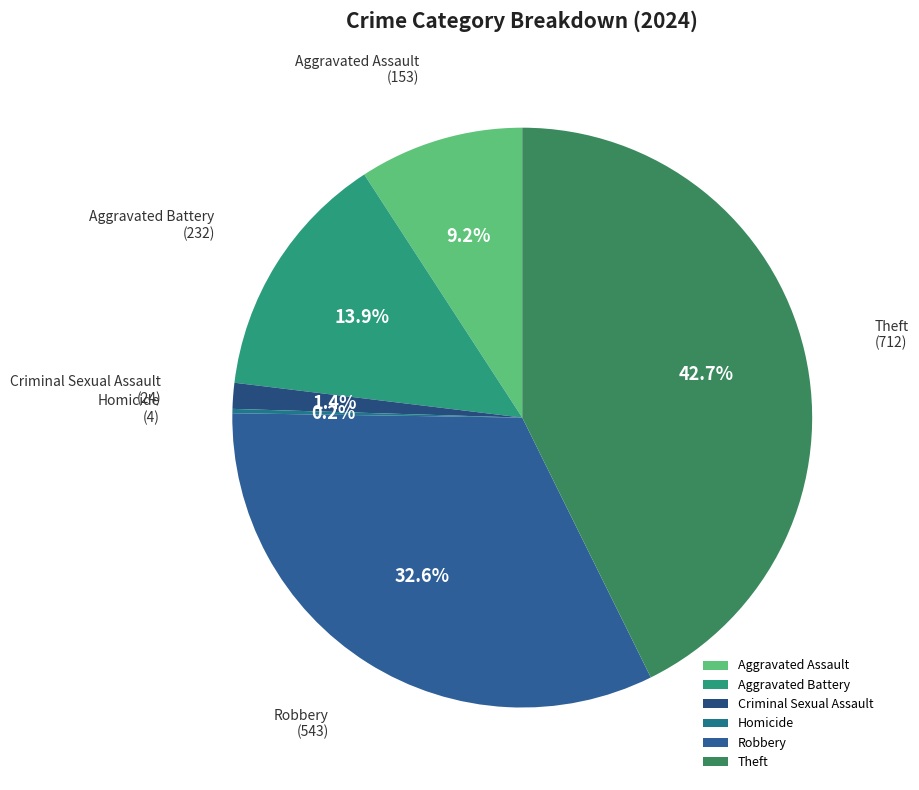

What portion of the pie excludes Aggravated Battery?

86.1%